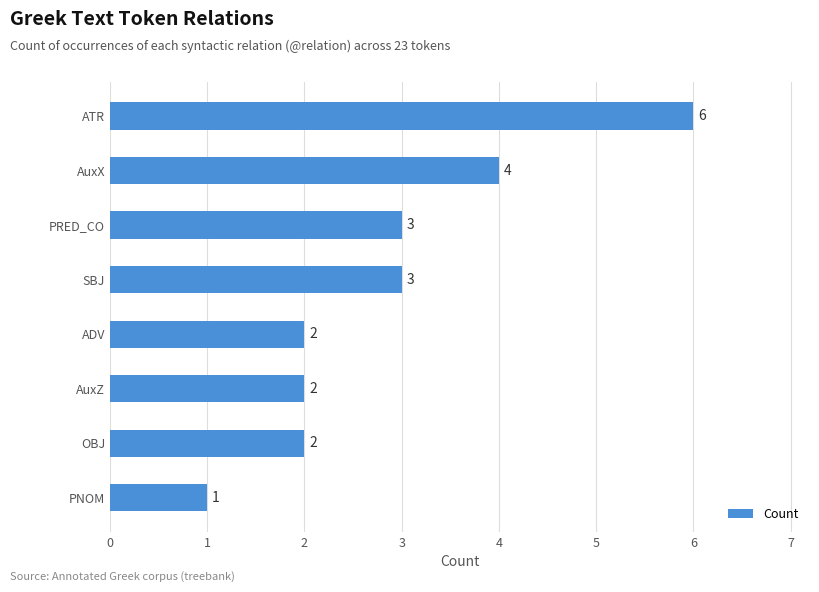

What is the difference between the maximum and minimum values?

5